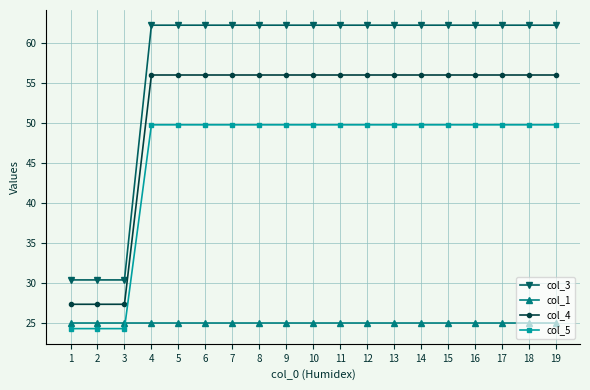

Which series has the largest total across all categories?

col_3